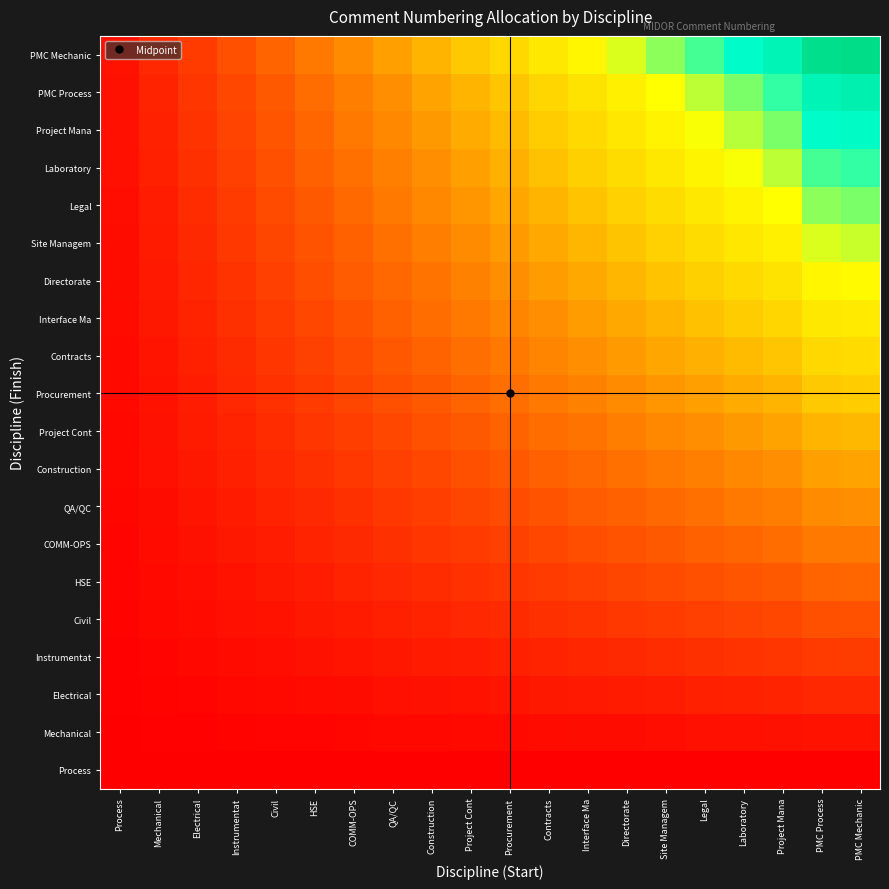

Rank the series at Civil from highest to lowest value.

PMC Mechanic, PMC Process, Project Mana, Laboratory, Legal, Site Managem, Directorate, Interface Ma, Contracts, Procurement, Project Cont, Construction, QA/QC, COMM-OPS, HSE, Civil, Instrumentat, Electrical, Mechanical, Process